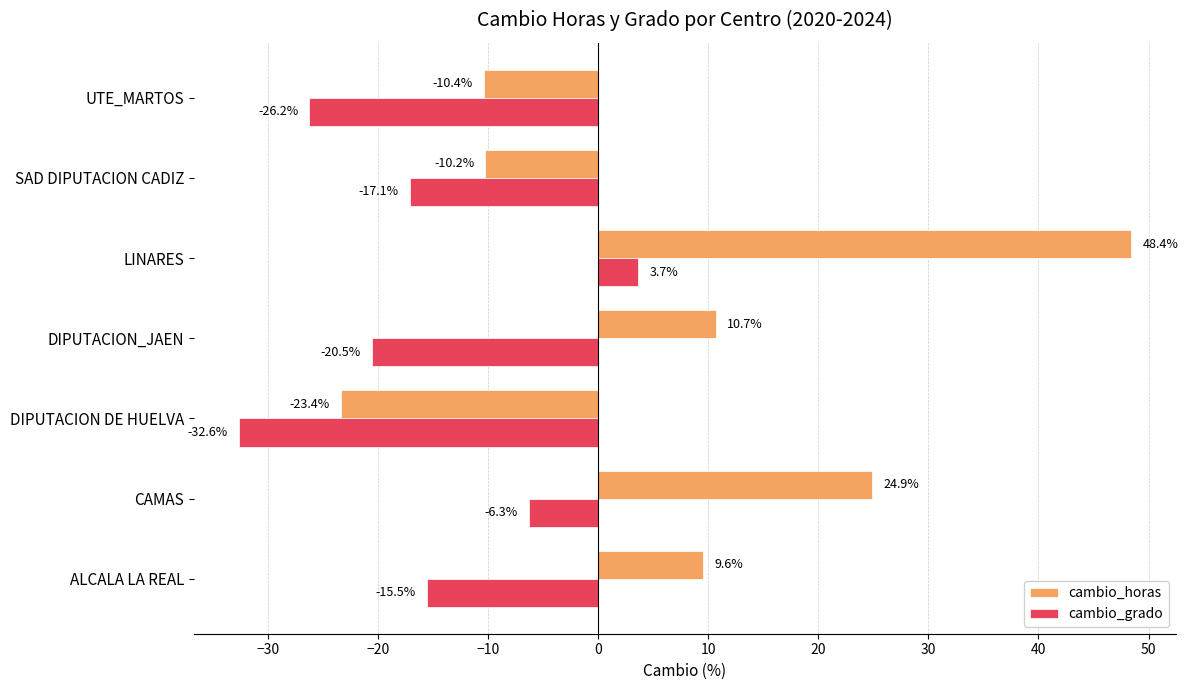

The value of cambio_horas at CAMAS is 24.9. True or false?

True